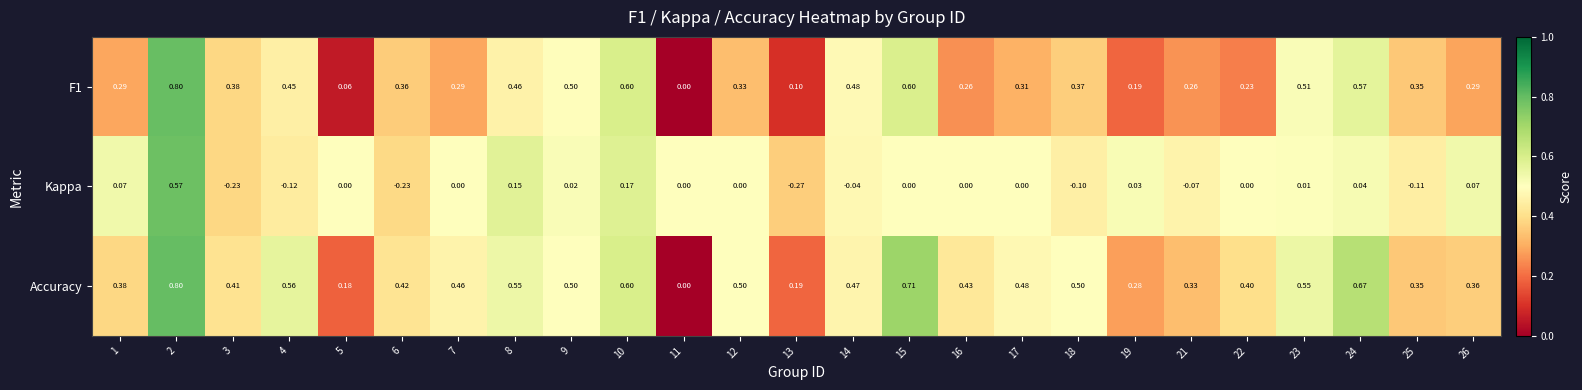

Which series has the largest range (max minus min)?

Kappa